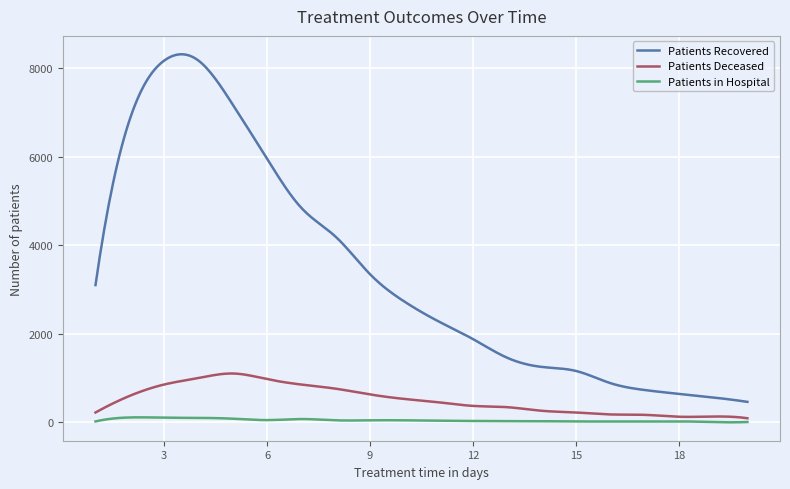

True or false: Patients Recovered and Patients in Hospital intersect in this chart.

False